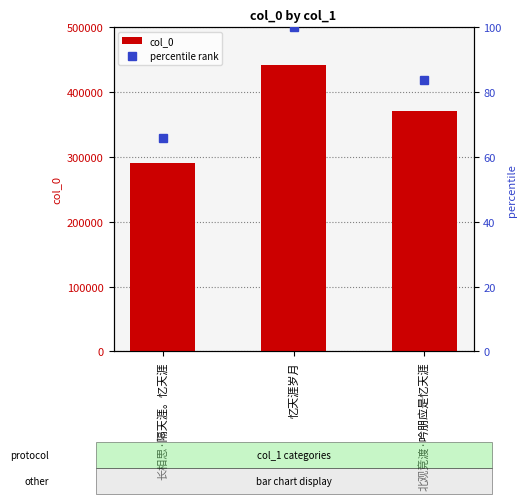

At how many categories does at least one series exceed 261733?

3